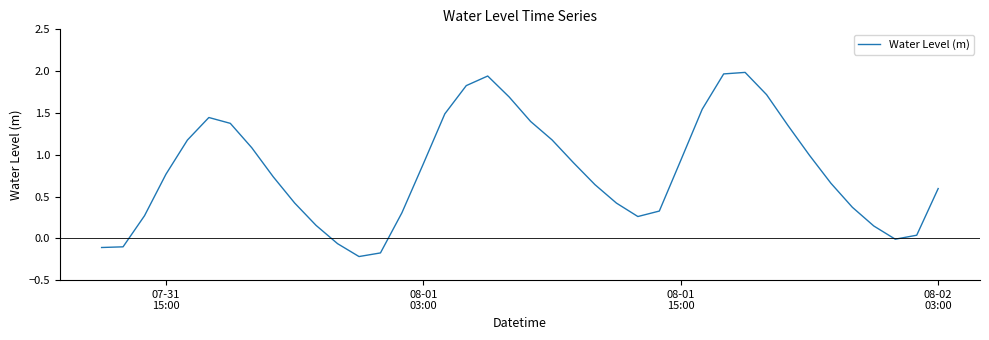

Reading left to right, what are all the values shown in this chart?

-0.1	-0.1	0.3	0.8	1.2	1.4	1.4	1.1	0.7	0.4	0.2	-0.1	-0.2	-0.2	0.3	0.9	1.5	1.8	1.9	1.7	1.4	1.2	0.9	0.6	0.4	0.3	0.3	0.9	1.5	2.0	2.0	1.7	1.3	1.0	0.7	0.4	0.1	-0.0	0.0	0.6